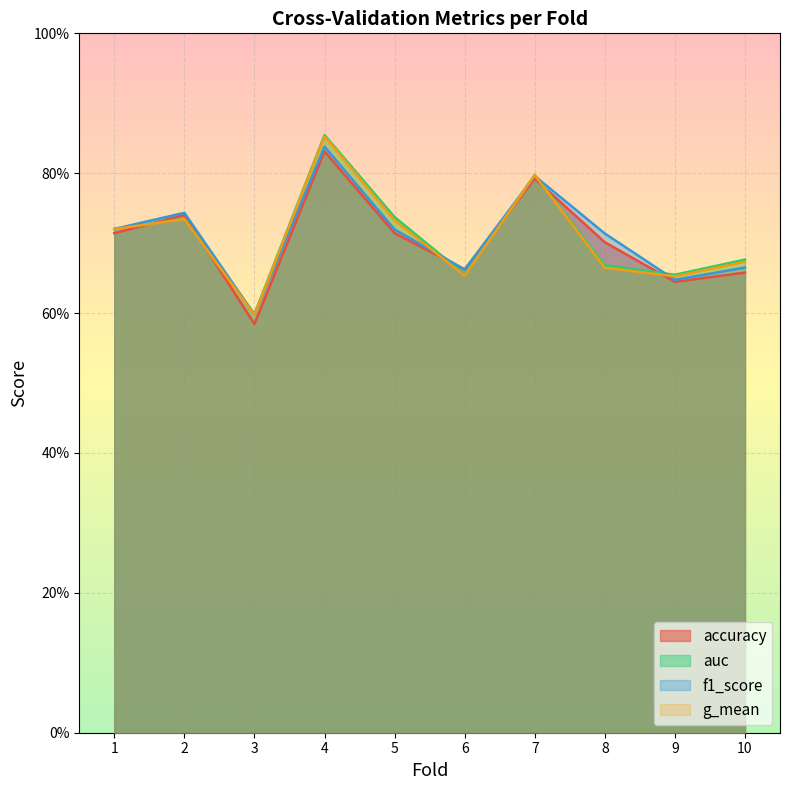

How many series are shown in this chart?

4